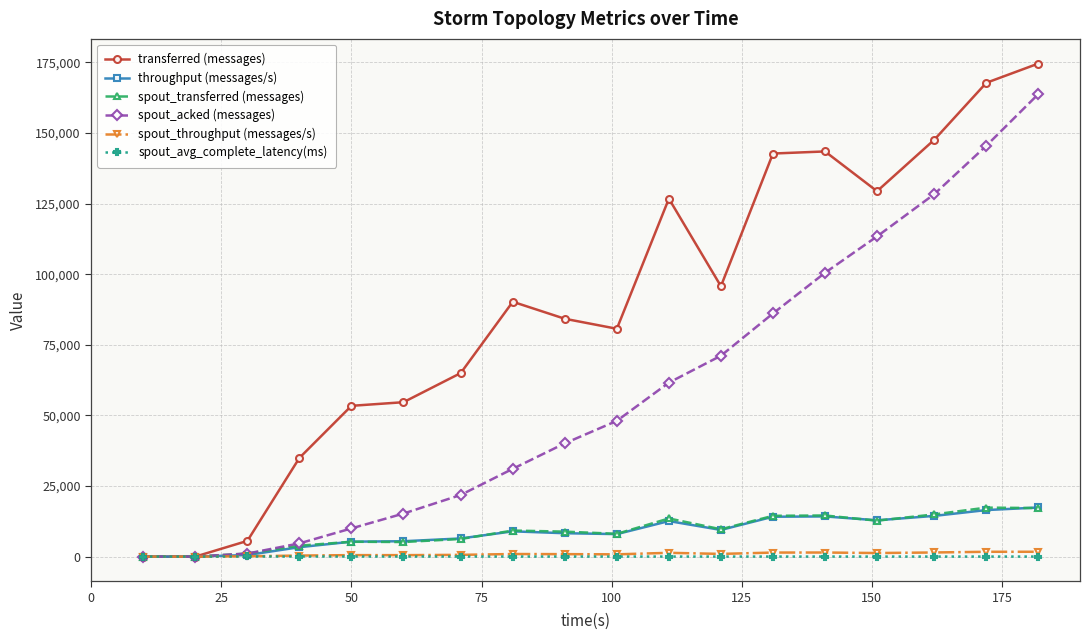

Which series has the largest range (max minus min)?

transferred (messages)